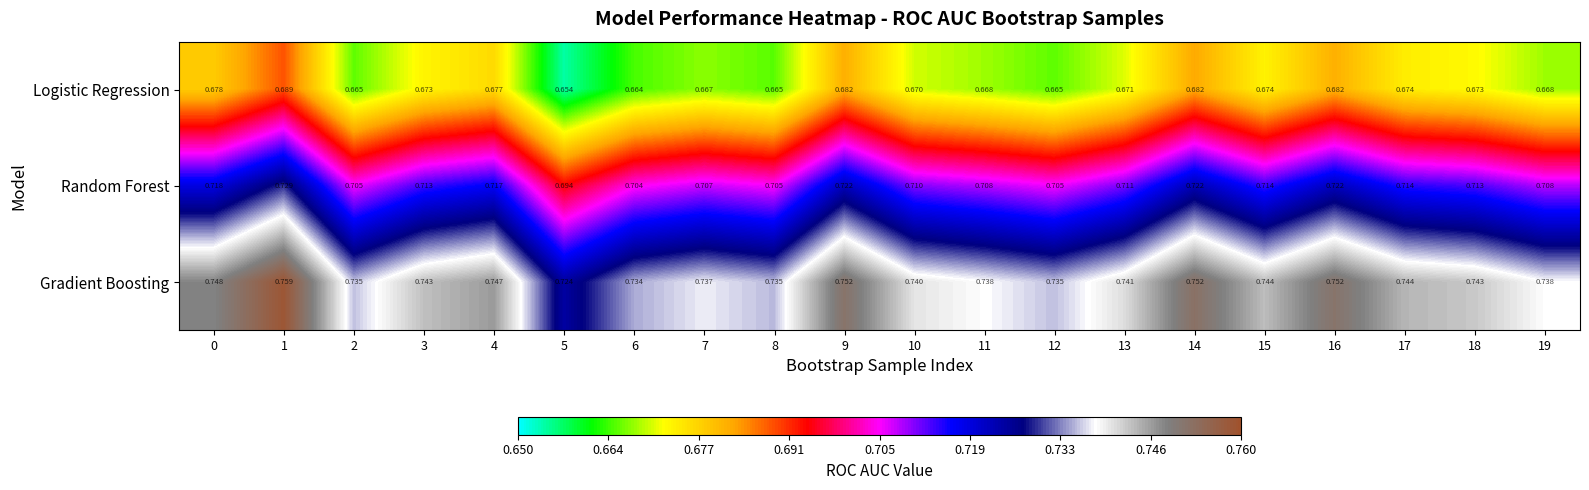

Rank the series by their average value, from lowest to highest.

Logistic Regression, Random Forest, Gradient Boosting